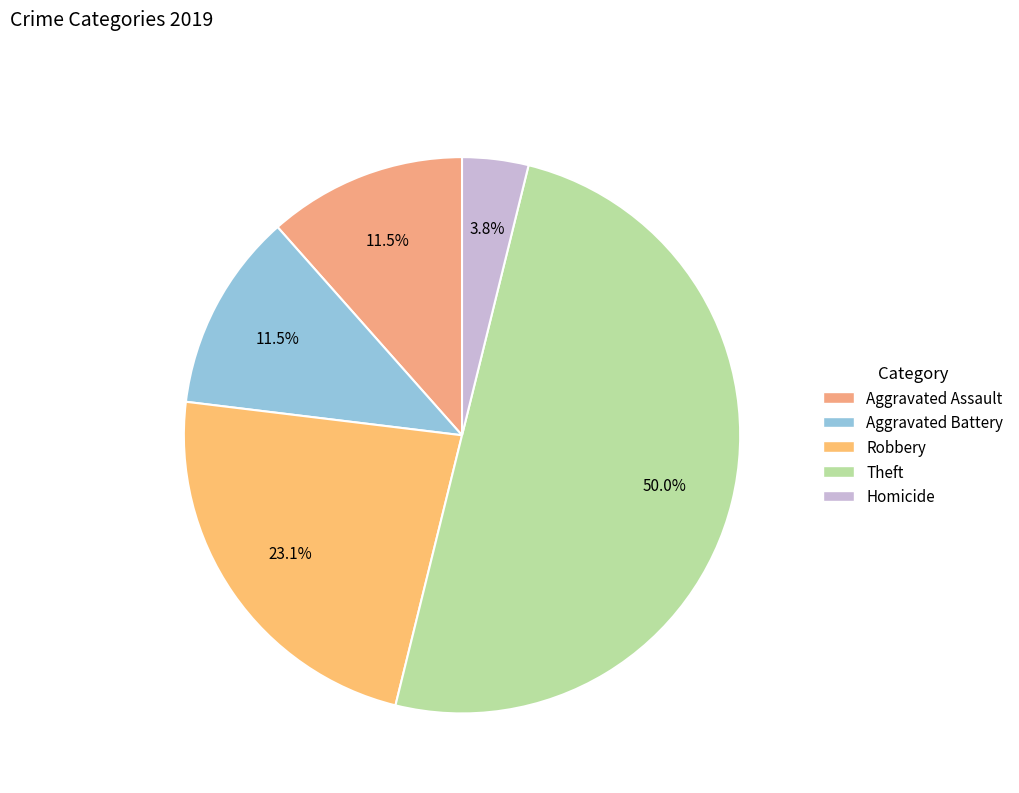

What is the largest slice in the pie chart?

Theft